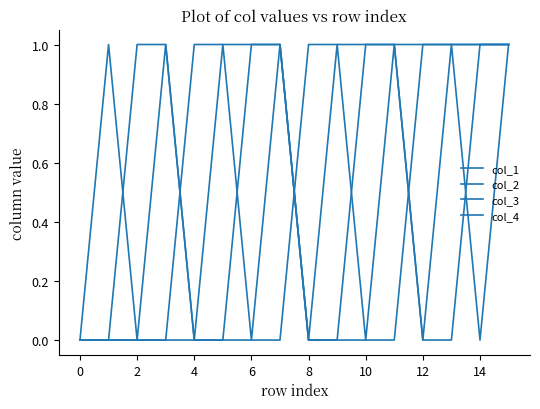

What is the greatest value displayed?

1